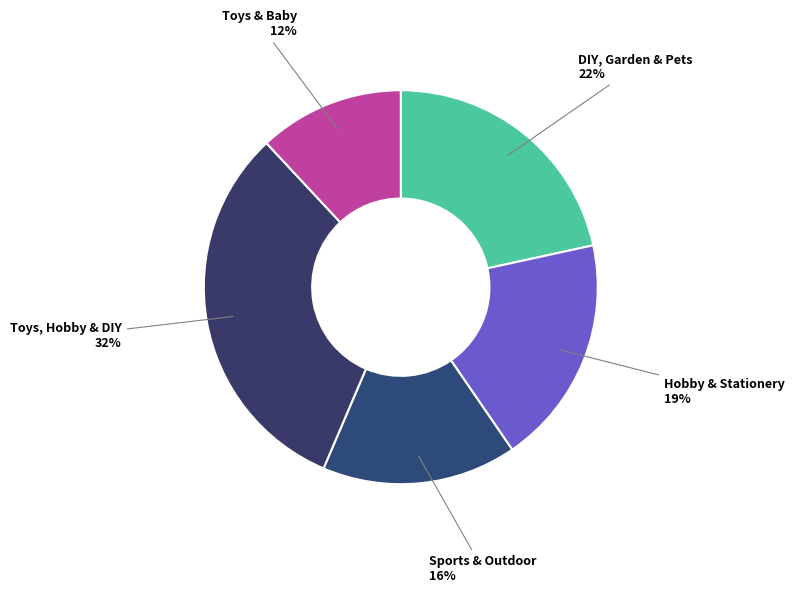

Rank the categories by value from lowest to highest.

Toys & Baby, Sports & Outdoor, Hobby & Stationery, DIY, Garden & Pets, Toys, Hobby & DIY